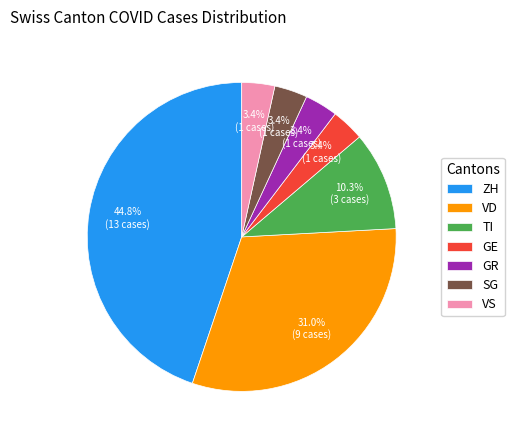

Approximately how many times larger is the value at GE compared to SG?

1.0